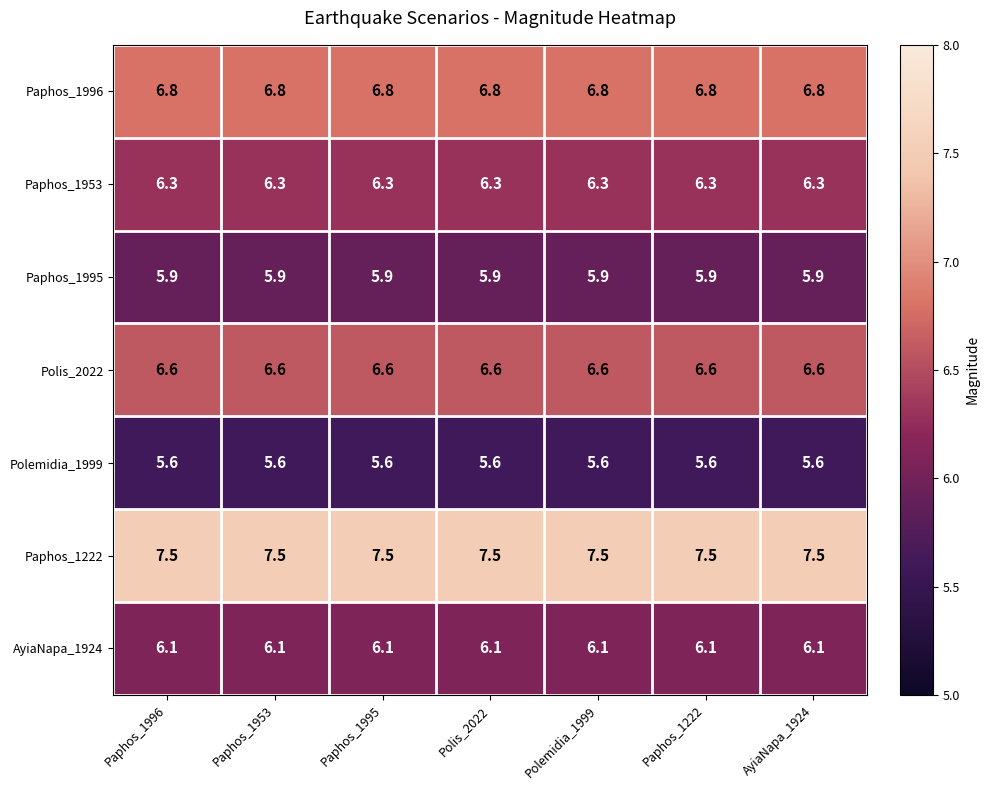

Is the value of Paphos_1995 at Paphos_1995 greater than the value of Paphos_1953 at AyiaNapa_1924?

No